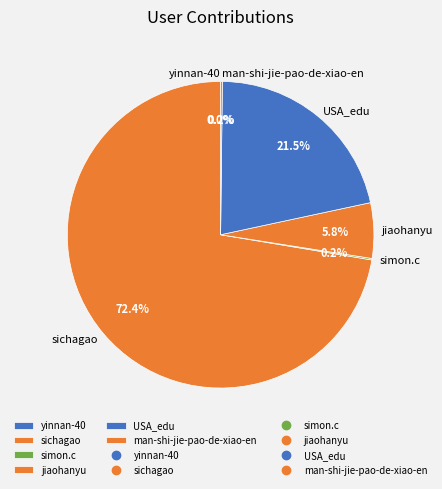

To the nearest percent, what portion does sichagao represent?

72%